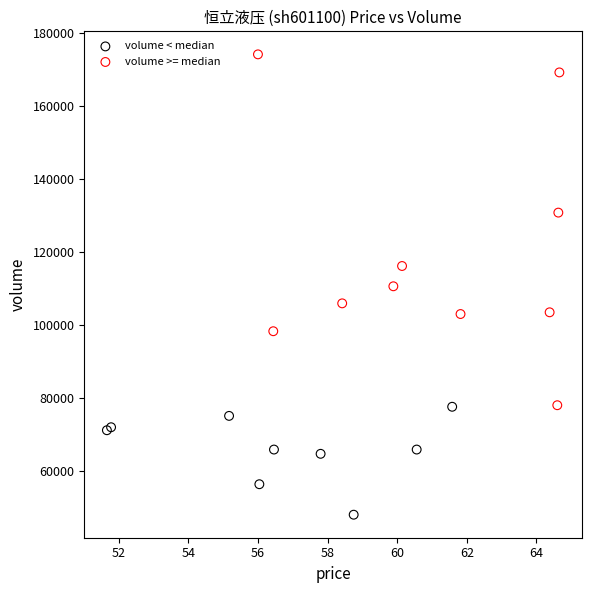

Which series reaches the maximum Y coordinate?

volume >= median